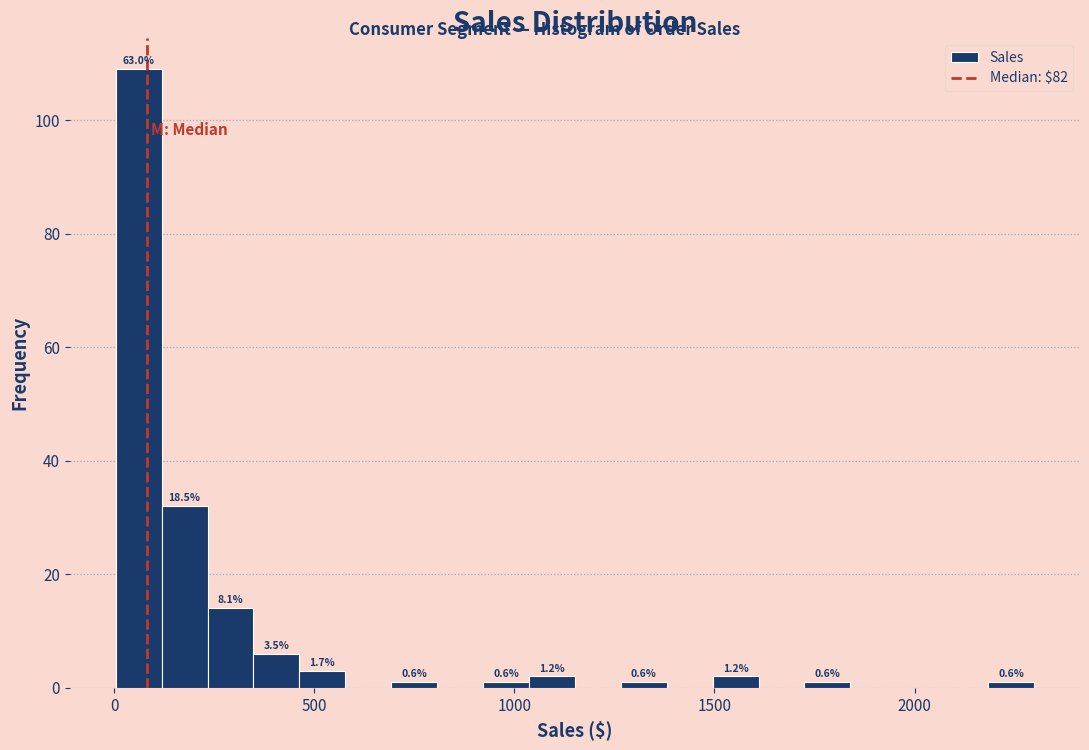

Read against the x-axis, roughly where is the centre of the tallest bar?

50